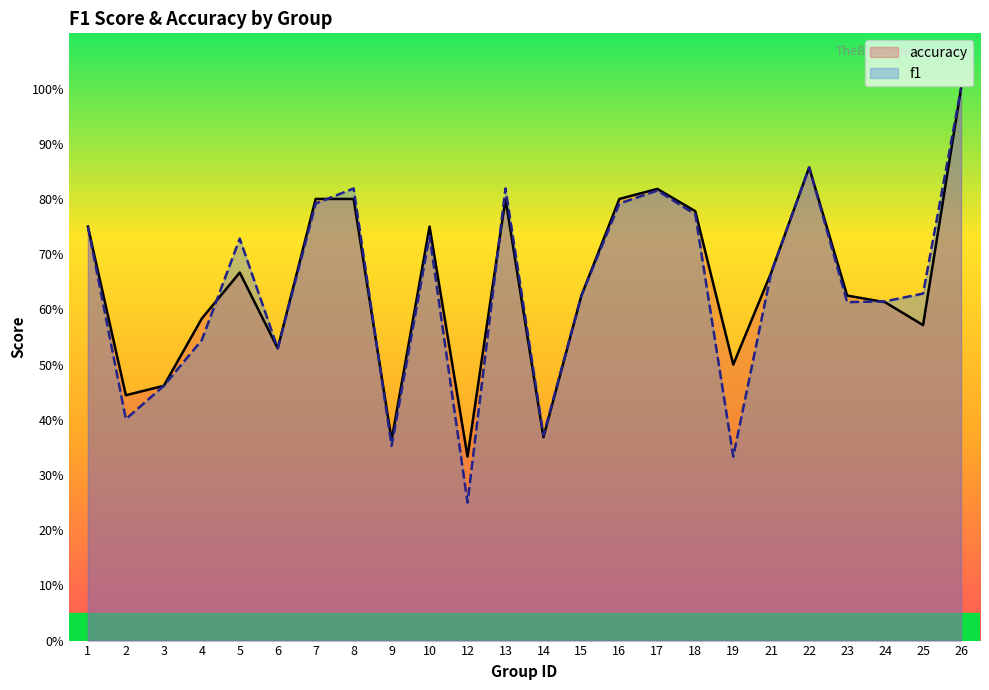

List the labels in order of f1 value, smallest first.

12, 19, 9, 14, 2, 3, 6, 4, 23, 24, 15, 25, 21, 5, 10, 1, 18, 7, 16, 17, 8, 13, 22, 26